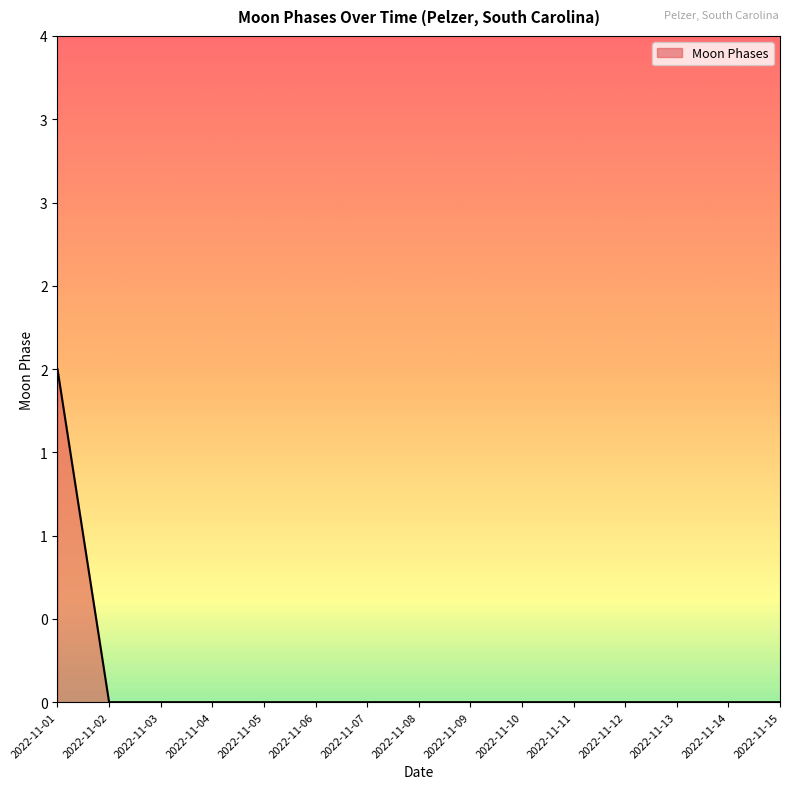

Does the chart have visible grid lines?

No